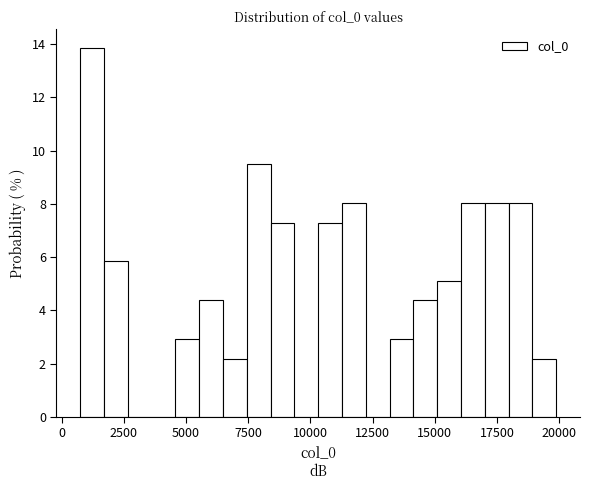

Read against the x-axis, roughly where is the centre of the tallest bar?

1000